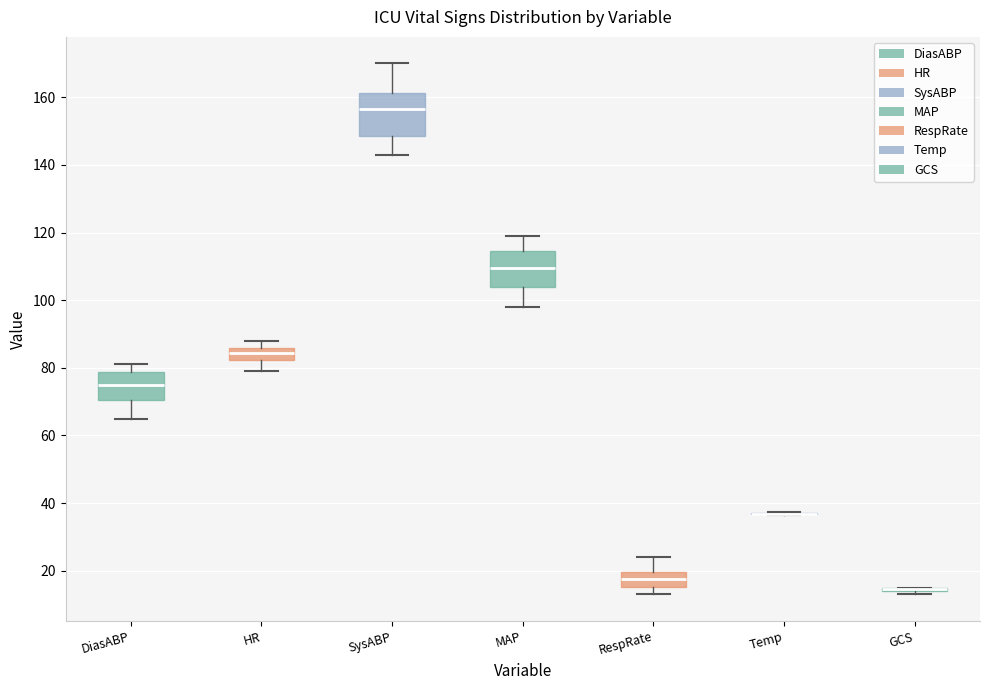

Reading left to right, read every box against the y-axis: the position of its median line, the range the box covers, and the ends of its whiskers. The values are not printed on the chart, so give them approximately, as read against the axis.

DiasABP: median 76, box 70 to 78, whiskers 66 to 82
HR: median 84, box 82 to 86, whiskers 80 to 88
SysABP: median 156, box 148 to 162, whiskers 144 to 170
MAP: median 110, box 104 to 114, whiskers 98 to 120
RespRate: median 18, box 16 to 20, whiskers 14 to 24
Temp: box collapsed to a line at 36, whiskers 36 to 38
GCS: box collapsed to a line at 14, whiskers 14 to 16